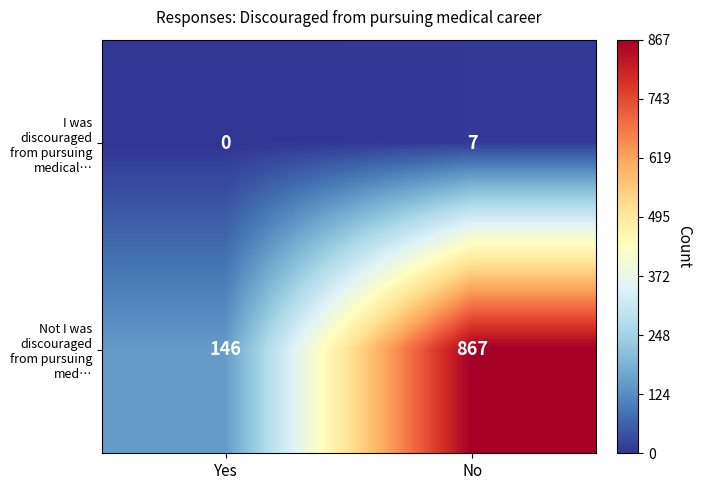

Between Yes and No, which series saw the biggest shift?

Not I was discouraged from pursuing med…